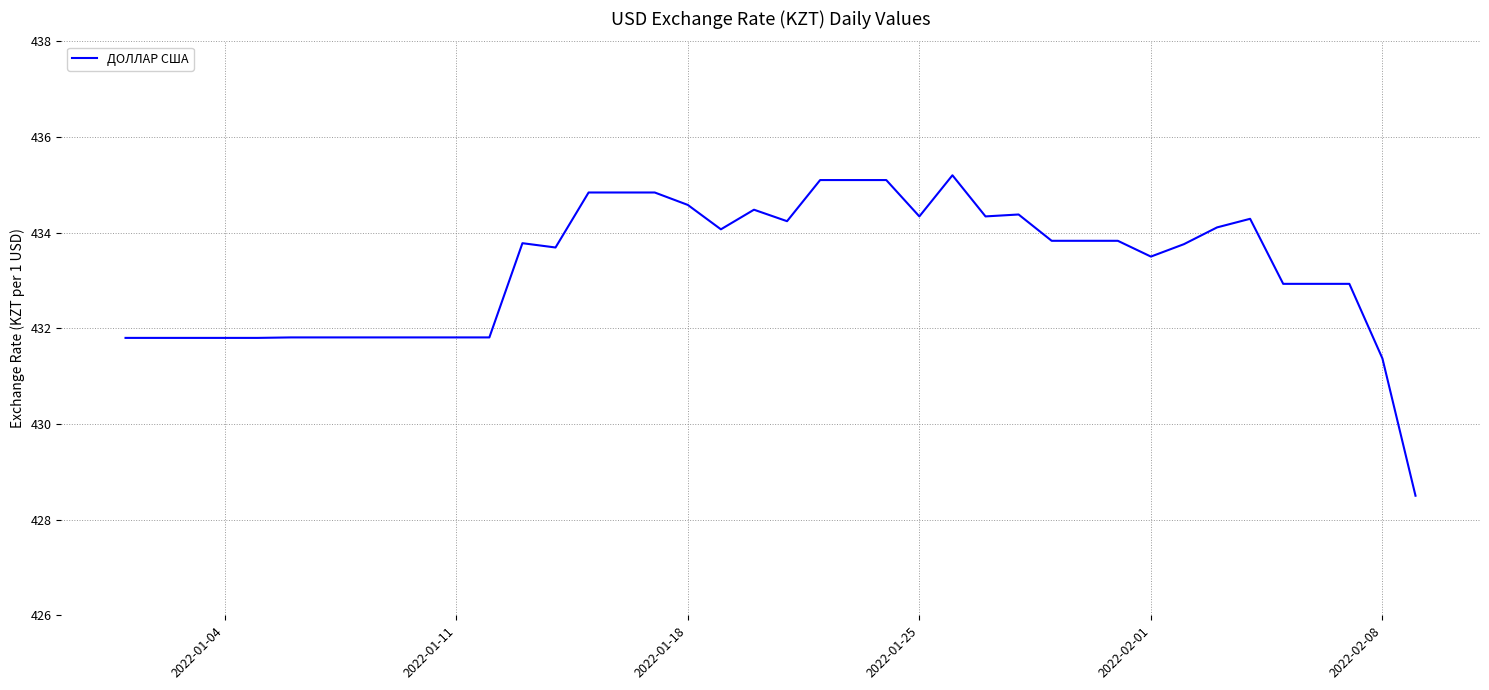

What is the smallest value displayed?

428.5